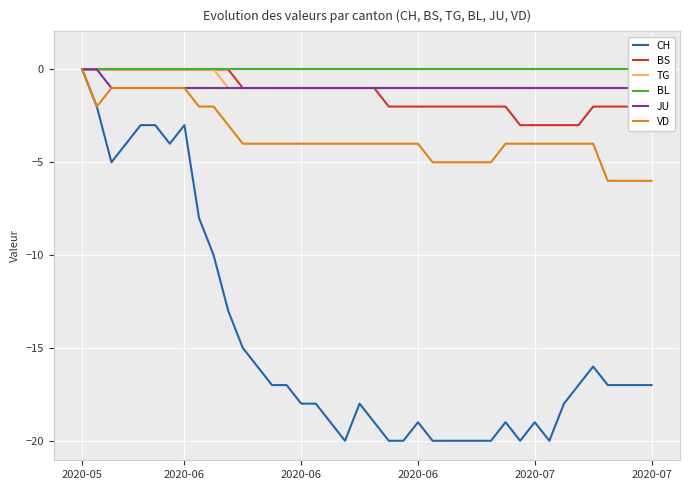

The BS series shows -1 at 14. True or false?

False